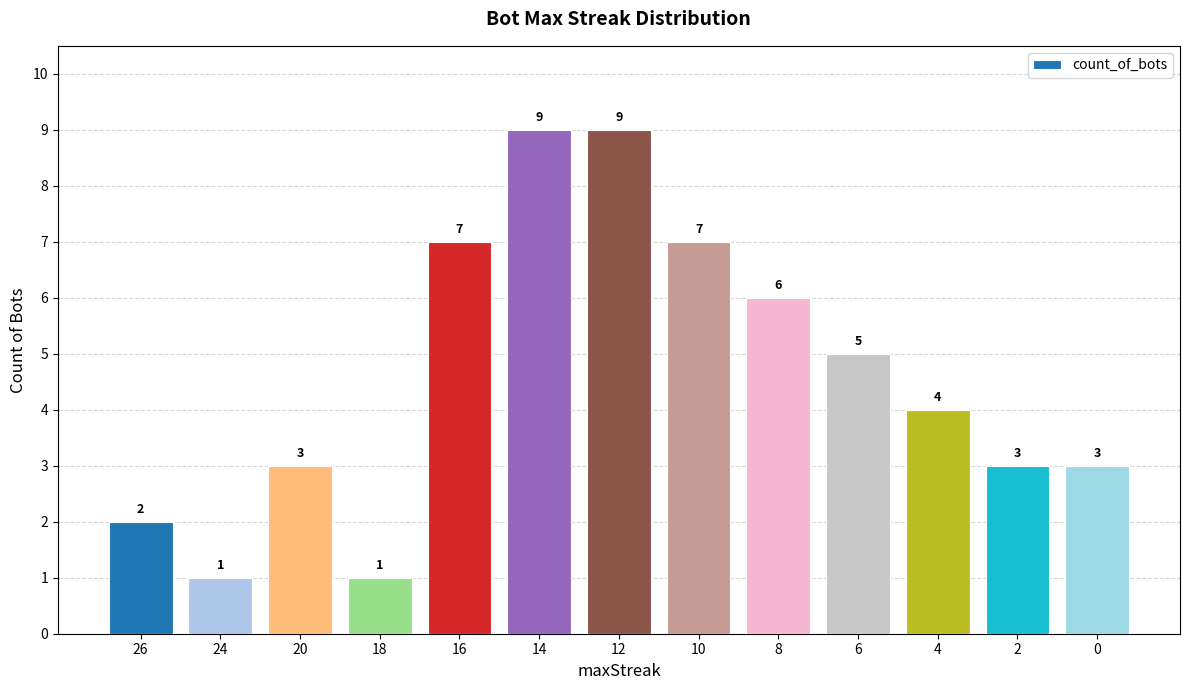

Reading left to right, what are all the values shown in this chart?

26=2	24=1	20=3	18=1	16=7	14=9	12=9	10=7	8=6	6=5	4=4	2=3	0=3